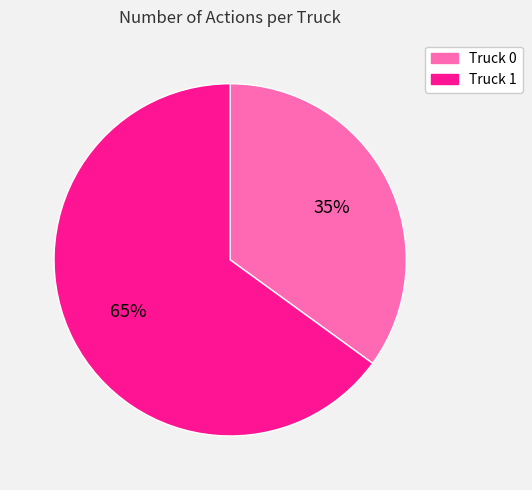

Which slice is the largest?

Truck 1